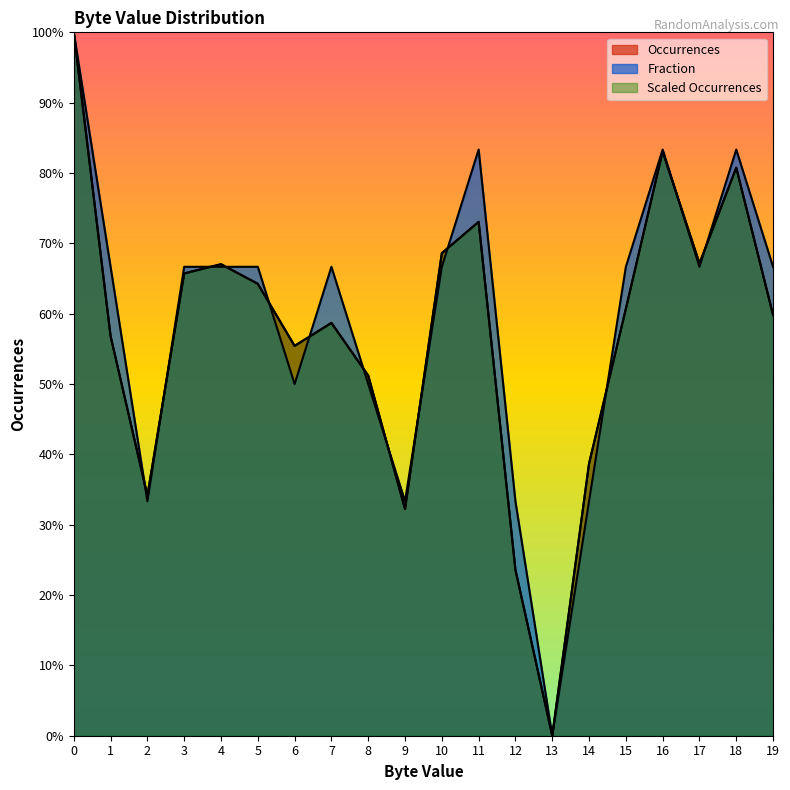

Reading left to right, transcribe all the data shown in this chart.

Occurrences: 0=100.0	1=56.8	2=34.1	3=65.7	4=67.0	5=64.2	6=55.4	7=58.7	8=51.2	9=32.2	10=68.6	11=73.1	12=23.6	13=0.0	14=38.7	15=60.7	16=83.1	17=67.1	18=80.8	19=59.8
Fraction: 0=100.0	1=66.7	2=33.3	3=66.7	4=66.7	5=66.7	6=50.0	7=66.7	8=50.0	9=33.3	10=66.7	11=83.3	12=33.3	13=0.0	14=33.3	15=66.7	16=83.3	17=66.7	18=83.3	19=66.7
Scaled: 0=100.0	1=56.8	2=34.1	3=65.7	4=67.0	5=64.2	6=55.4	7=58.7	8=51.2	9=32.2	10=68.6	11=73.1	12=23.6	13=0.0	14=38.7	15=60.7	16=83.1	17=67.1	18=80.8	19=59.8